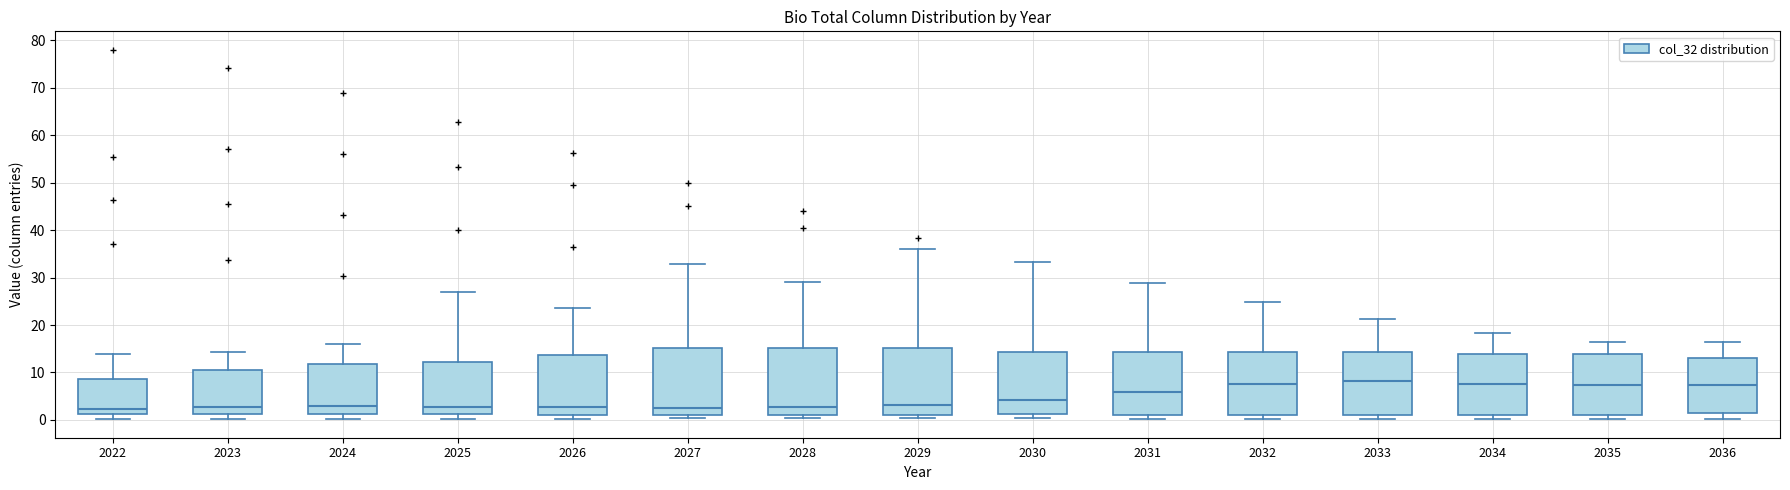

Reading left to right, read every box against the y-axis: the position of its median line, the range the box covers, and the ends of its whiskers. The values are not printed on the chart, so give them approximately, as read against the axis.

2022: median 2, box 1 to 9, whiskers 0 to 14
2023: median 3, box 1 to 11, whiskers 0 to 14
2024: median 3, box 1 to 12, whiskers 0 to 16
2025: median 3, box 1 to 12, whiskers 0 to 27
2026: median 3, box 1 to 14, whiskers 0 to 24
2027: median 3, box 1 to 15, whiskers 0 to 33
2028: median 3, box 1 to 15, whiskers 0 to 29
2029: median 3, box 1 to 15, whiskers 0 to 36
2030: median 4, box 1 to 14, whiskers 0 to 33
2031: median 6, box 1 to 14, whiskers 0 to 29
2032: median 8, box 1 to 14, whiskers 0 to 25
2033: median 8, box 1 to 14, whiskers 0 to 21
2034: median 8, box 1 to 14, whiskers 0 to 18
2035: median 7, box 1 to 14, whiskers 0 to 16
2036: median 7, box 1 to 13, whiskers 0 to 16